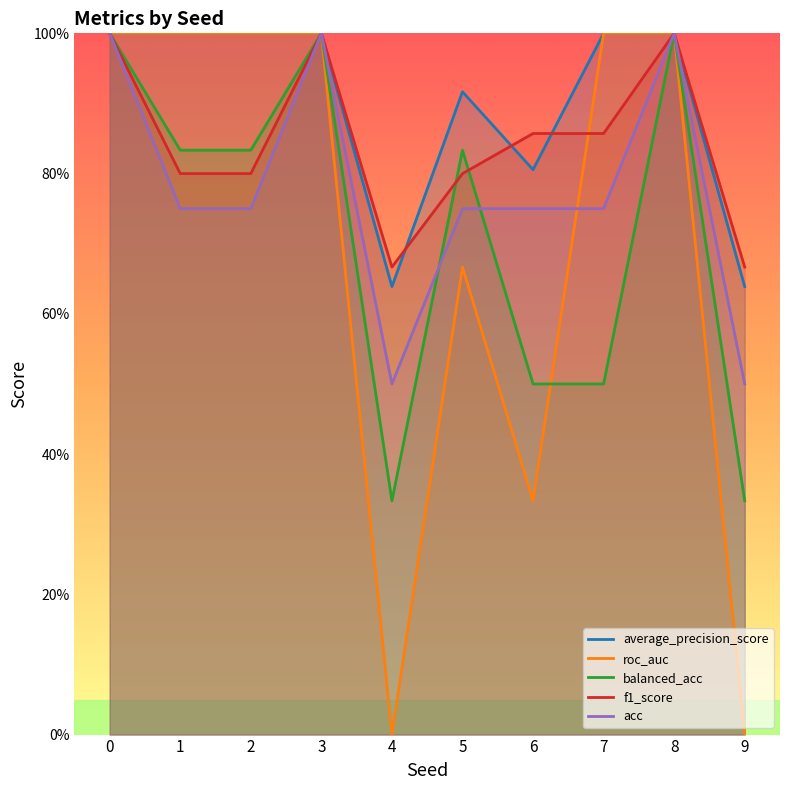

True or false: average_precision_score and acc intersect in this chart.

False